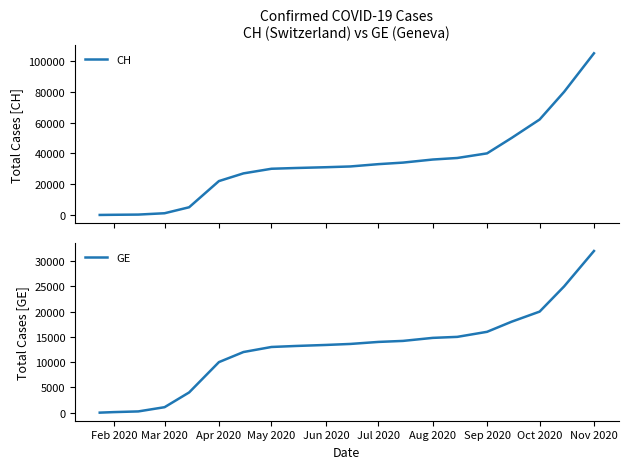

What are all the series names shown in the legend?

CH, GE